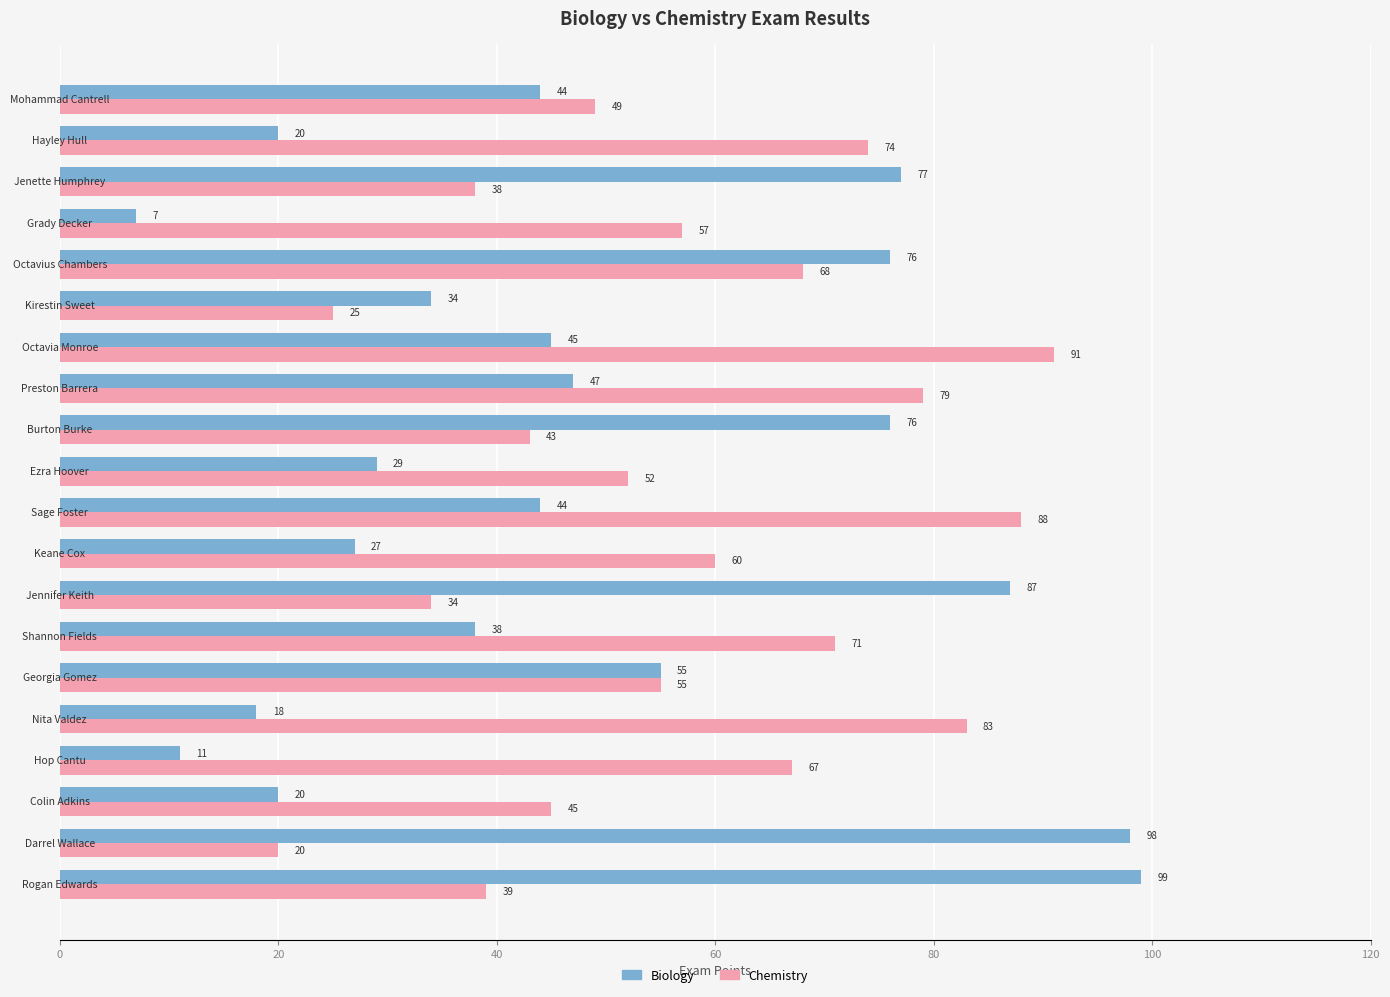

What is the sum of all Biology values?

952